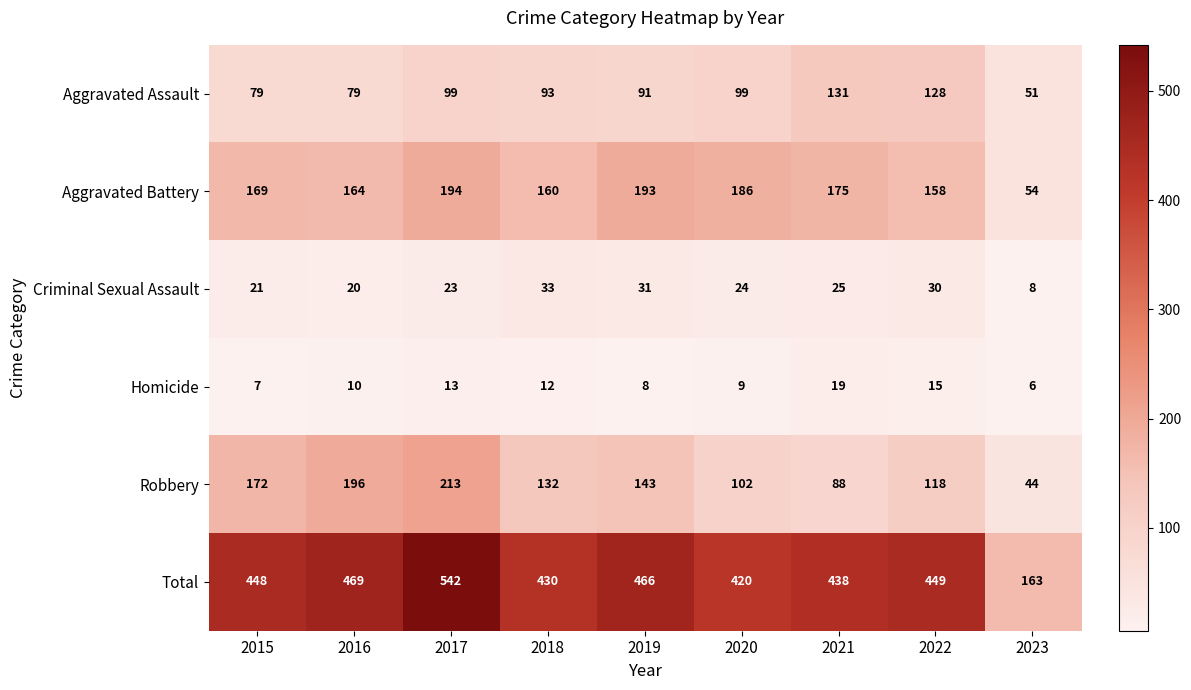

At which category is the sum across all series the highest?

2017